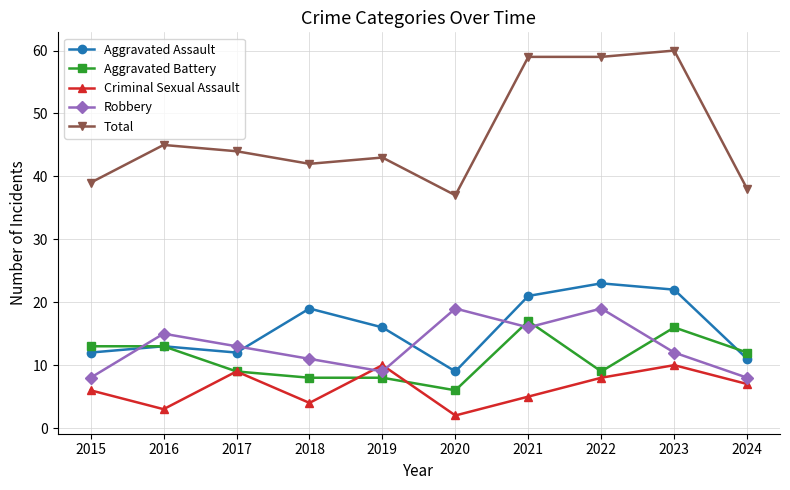

Which series has the largest range (max minus min)?

Total